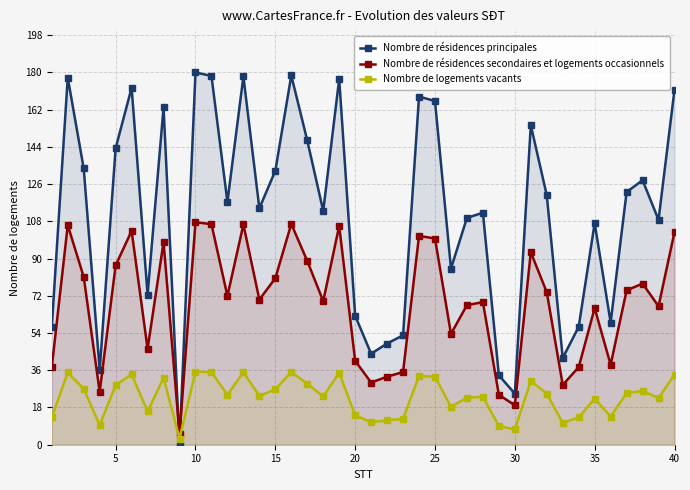

True or false: Nombre de résidences principales has more than 1 interior local peaks.

True